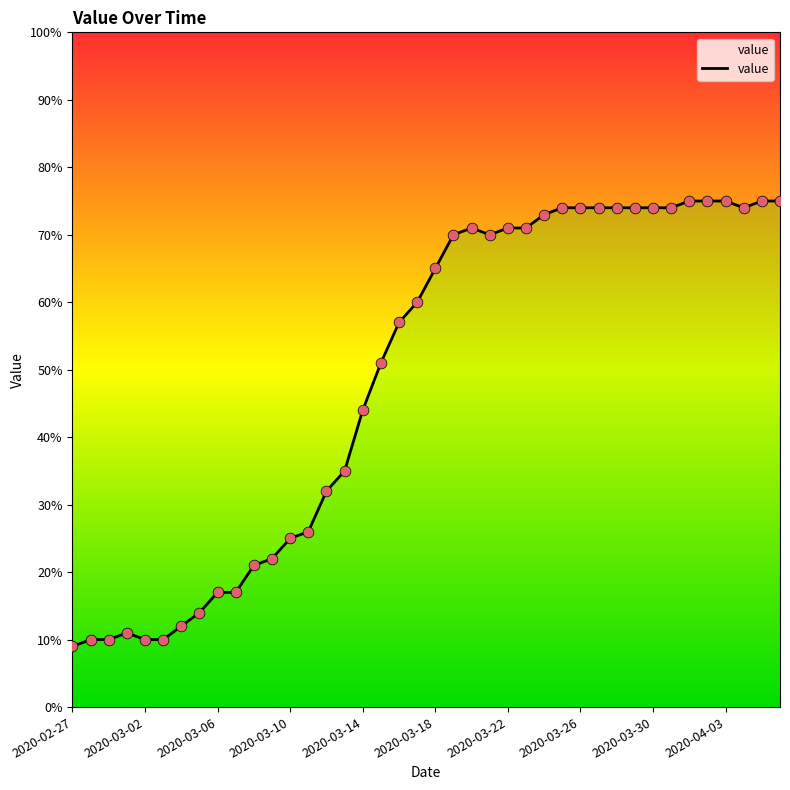

Between 39 and 30, which is larger?

39